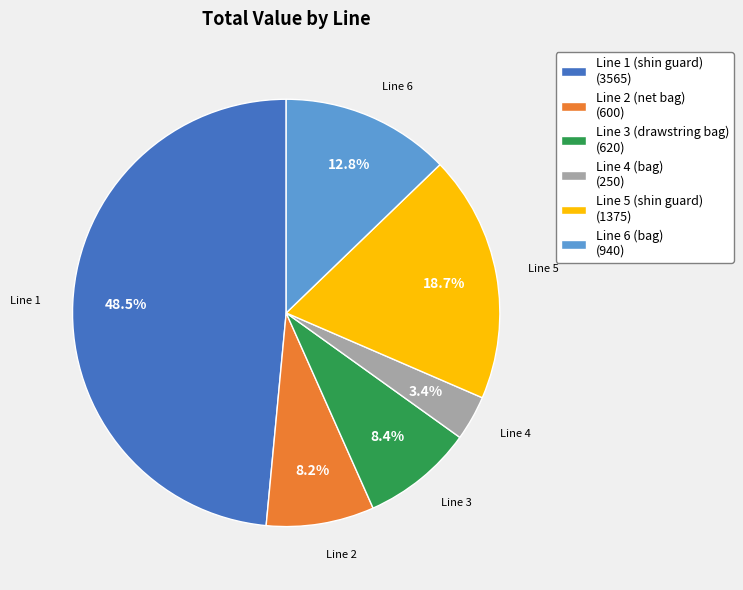

What is the total percentage of Line 3 (drawstring bag) (620) and Line 2 (net bag) (600)?

16.6%